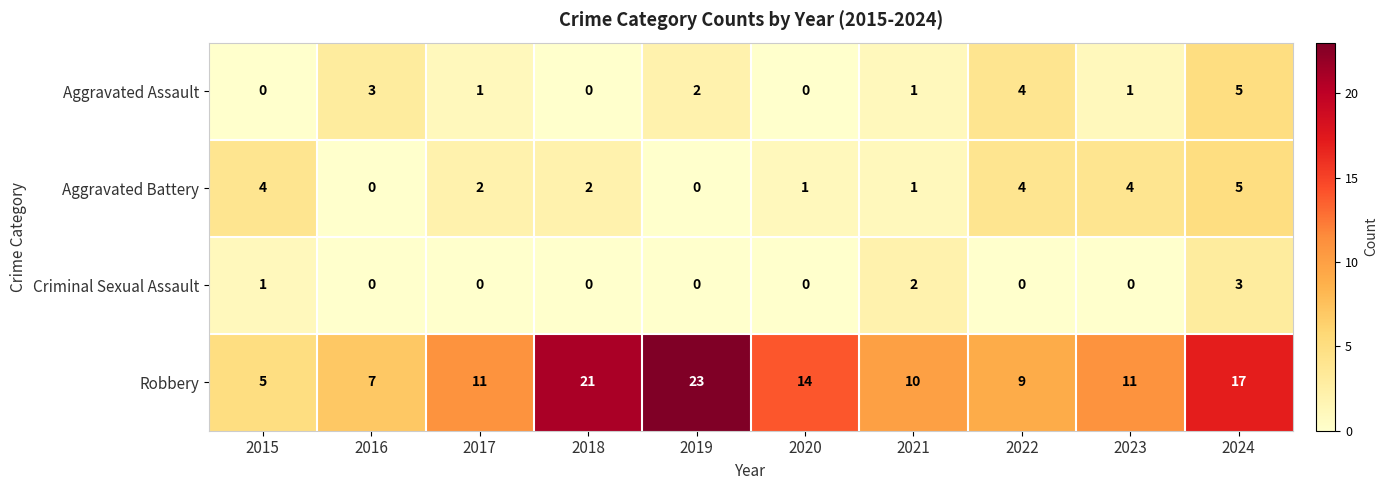

What is the difference between the maximum and minimum values in the Aggravated Battery series?

5